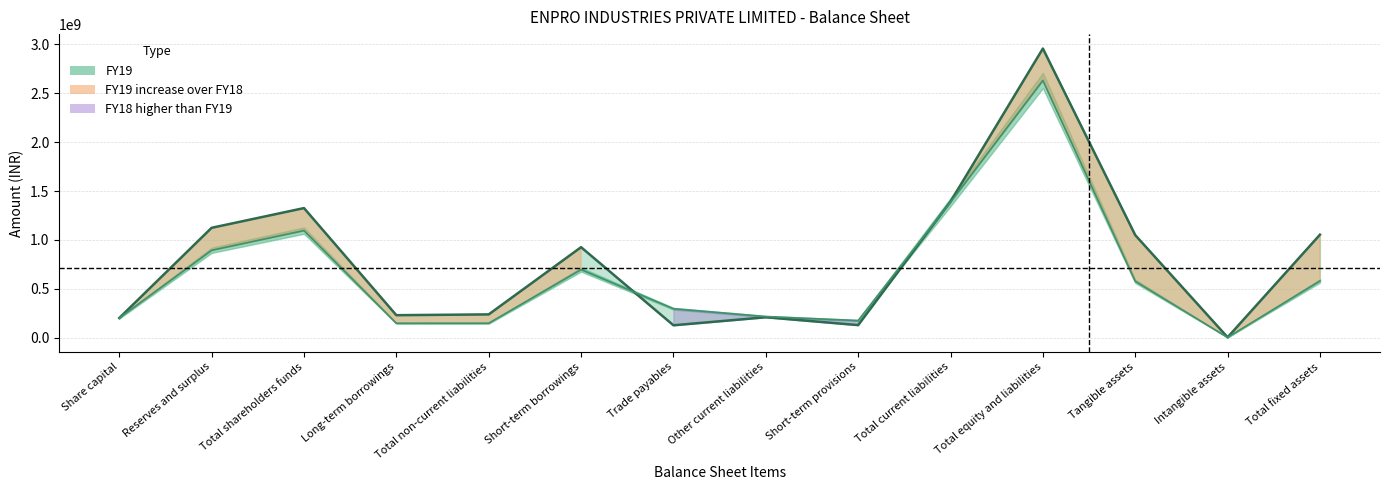

True or false: FY18 has a value of 894529886 at Reserves and surplus.

True